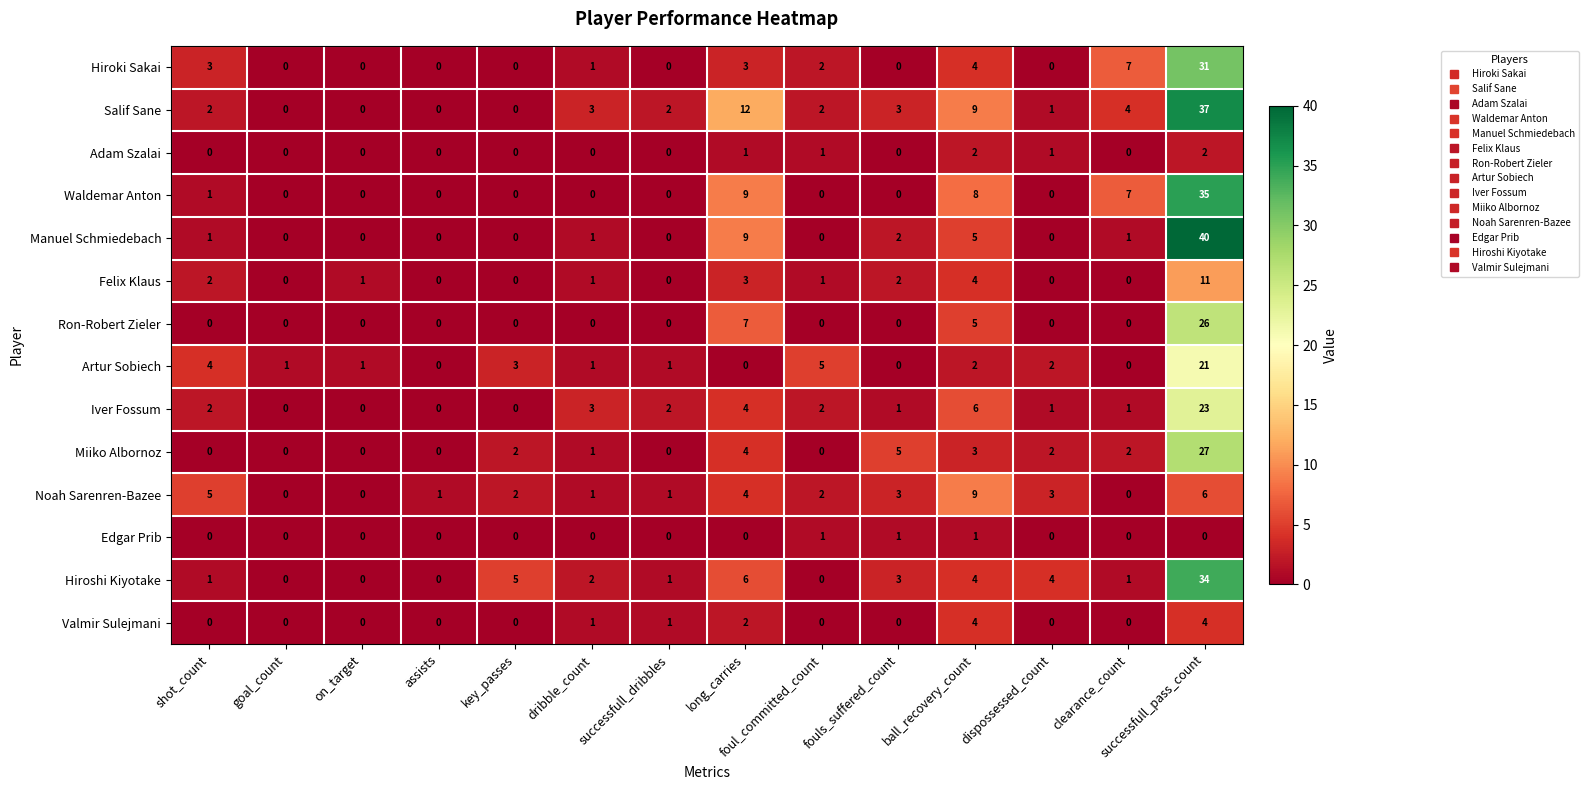

What is the sum of the Noah Sarenren-Bazee values at key_passes and fouls_suffered_count?

5